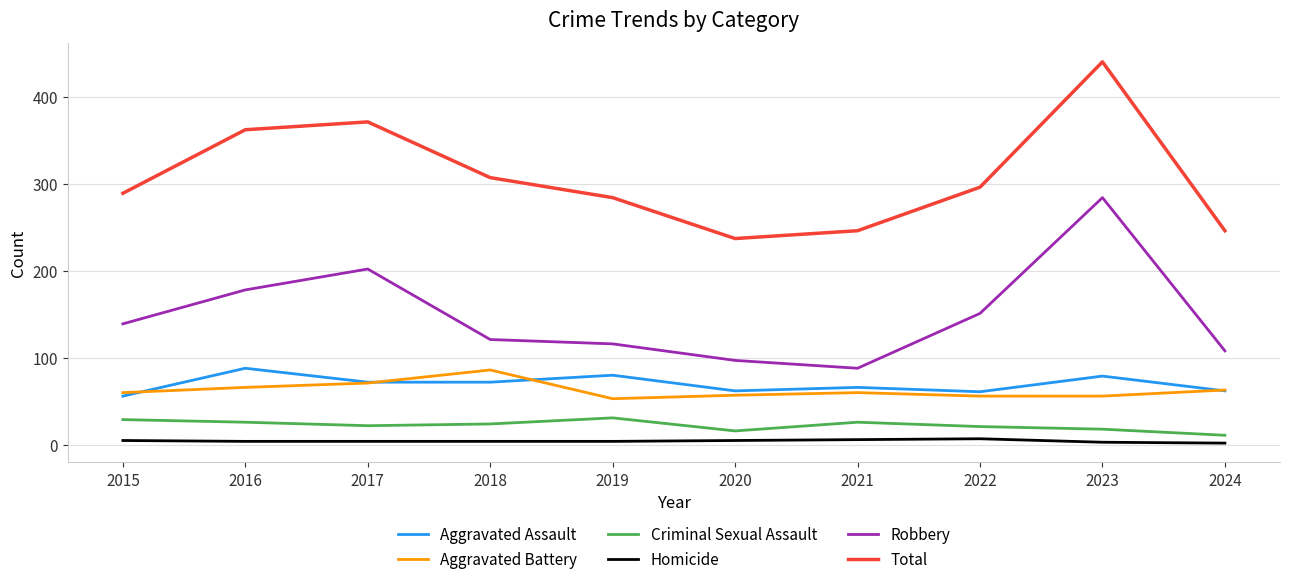

At which category is the sum across all series the highest?

2023